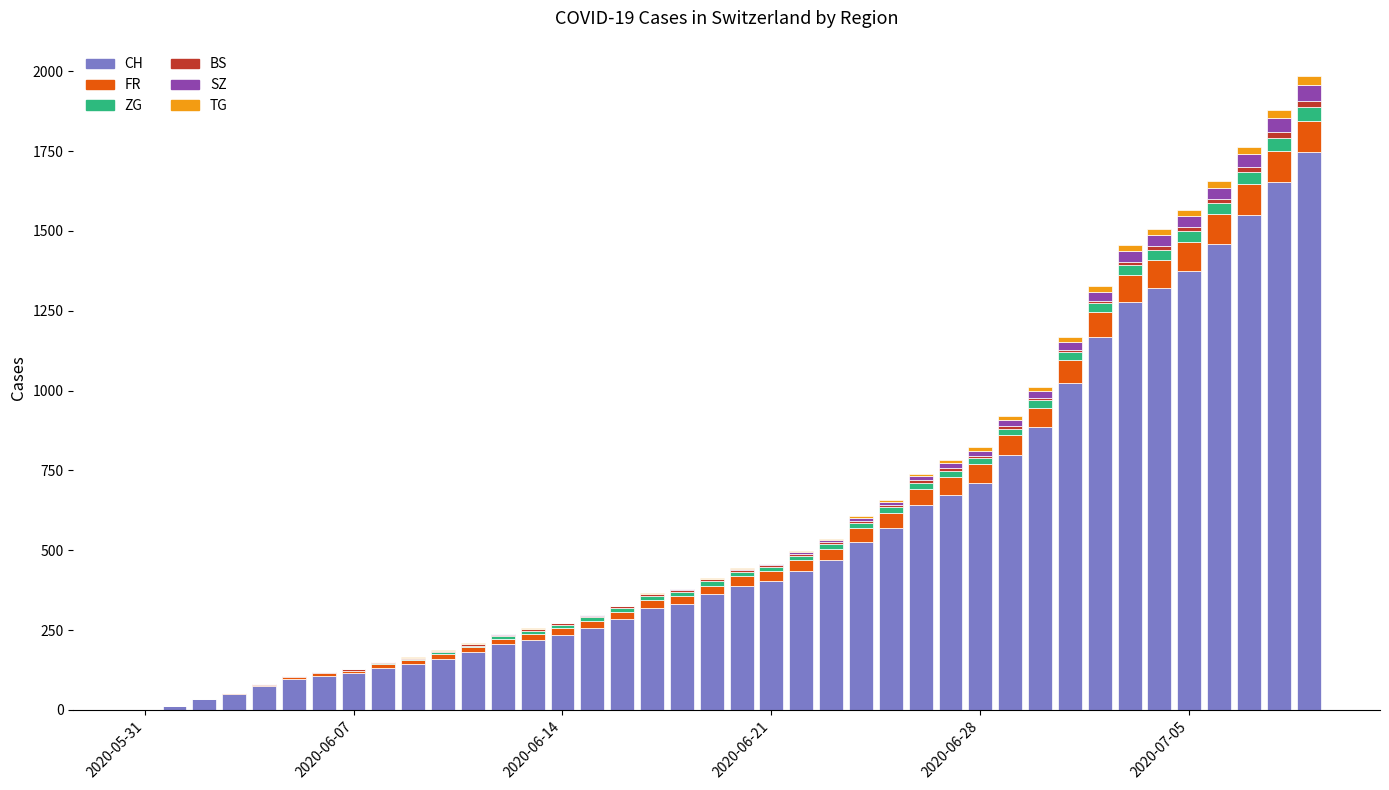

What is the highest value of the CH series?

1746